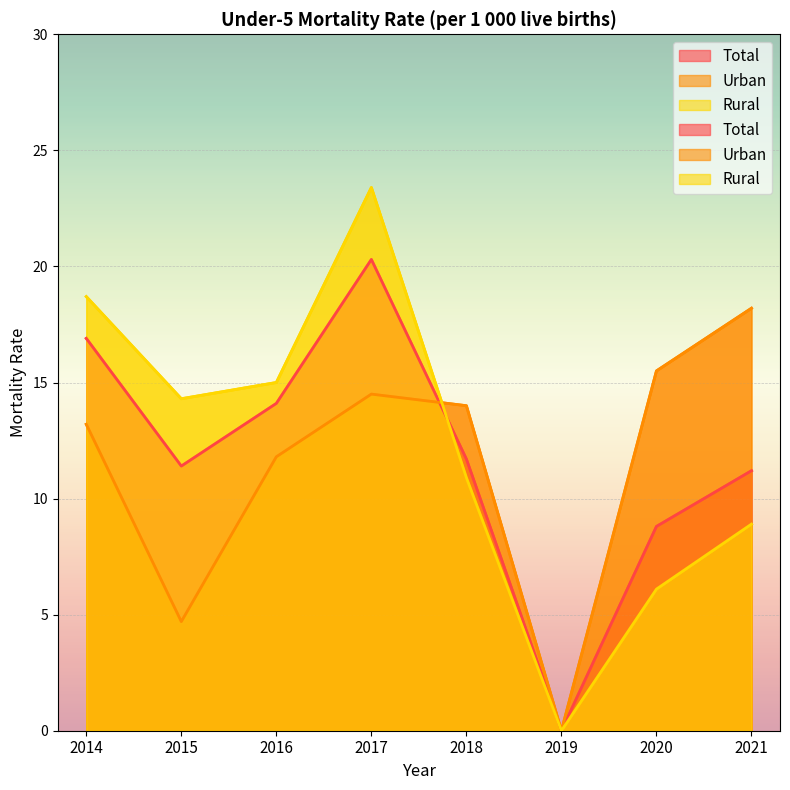

True or false: Rural has a value of -14.3 at 2019.

False